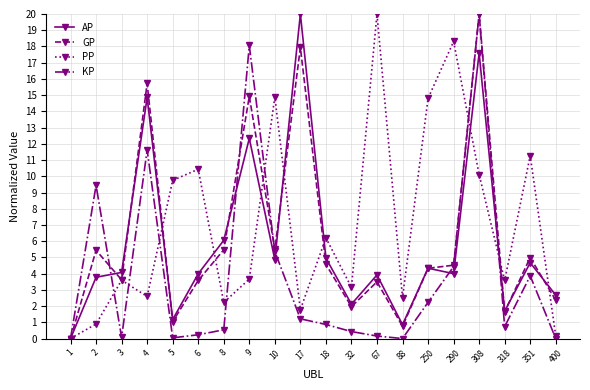

In GP, how many points are higher than both neighbors (excluding endpoints)?

7